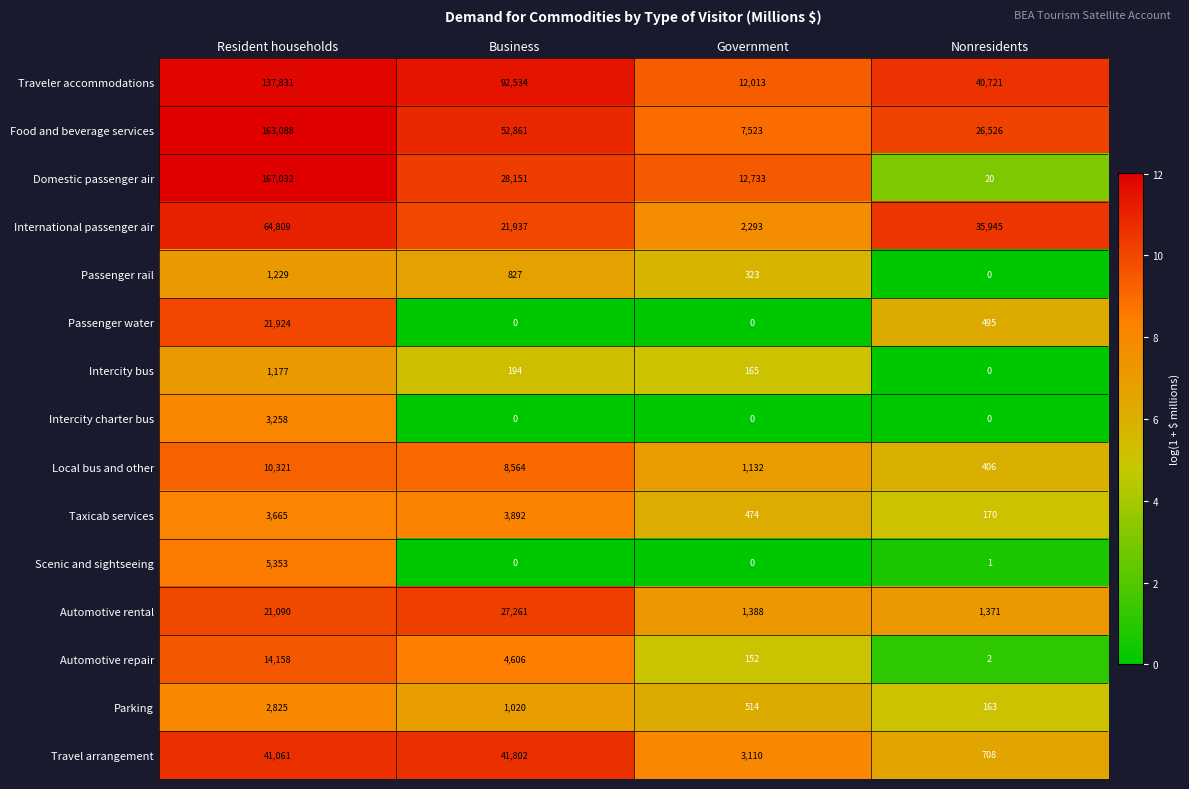

What value does the Intercity bus series have at Government?

165